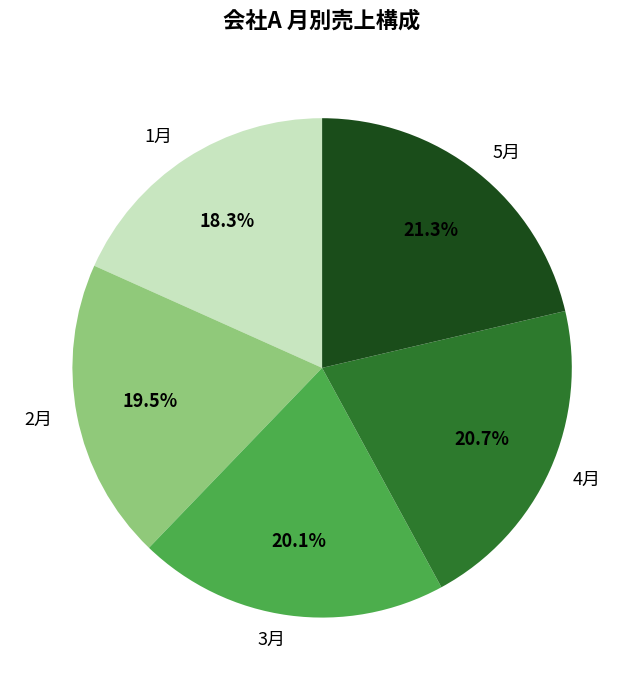

Count the number of slices in the pie.

5